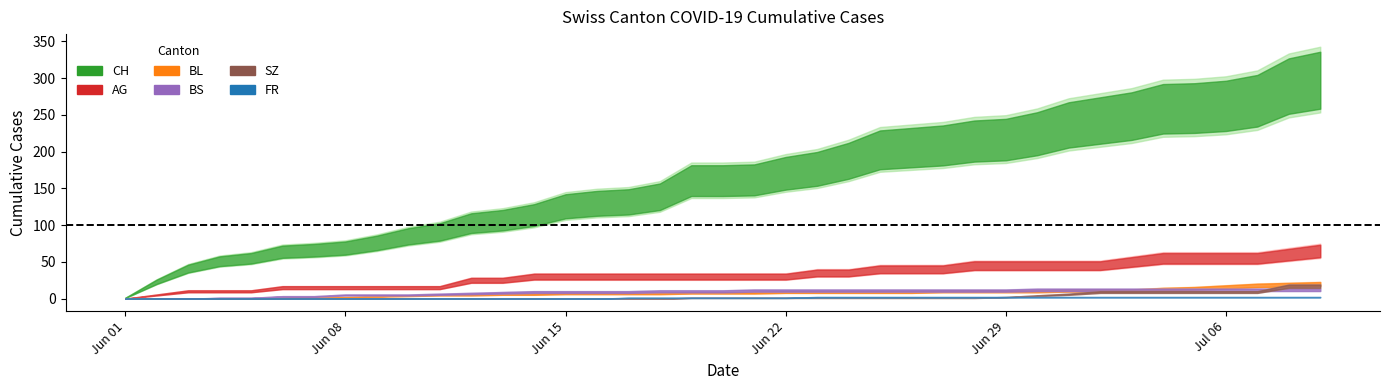

Does the chart have visible grid lines?

No